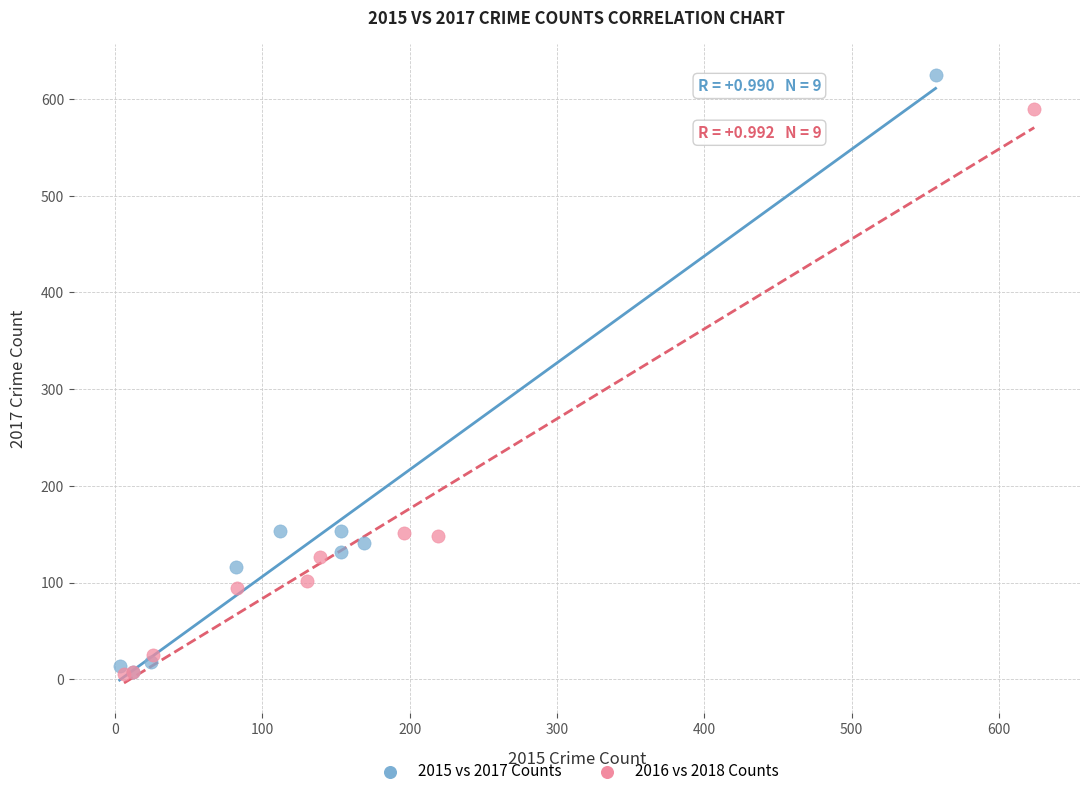

Which series contains the highest Y value?

2015 vs 2017 Counts